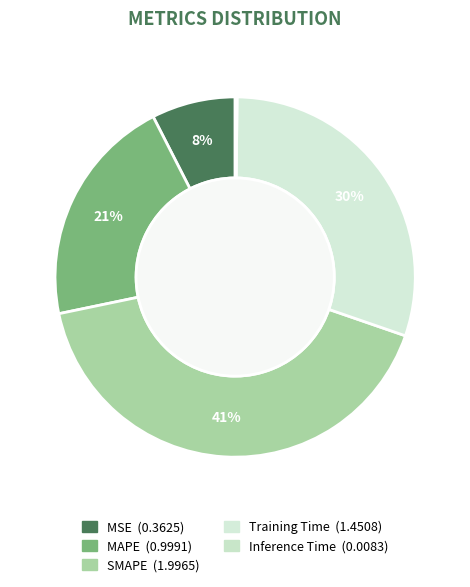

To the nearest percent, what percentage of the pie is Training Time?

30%